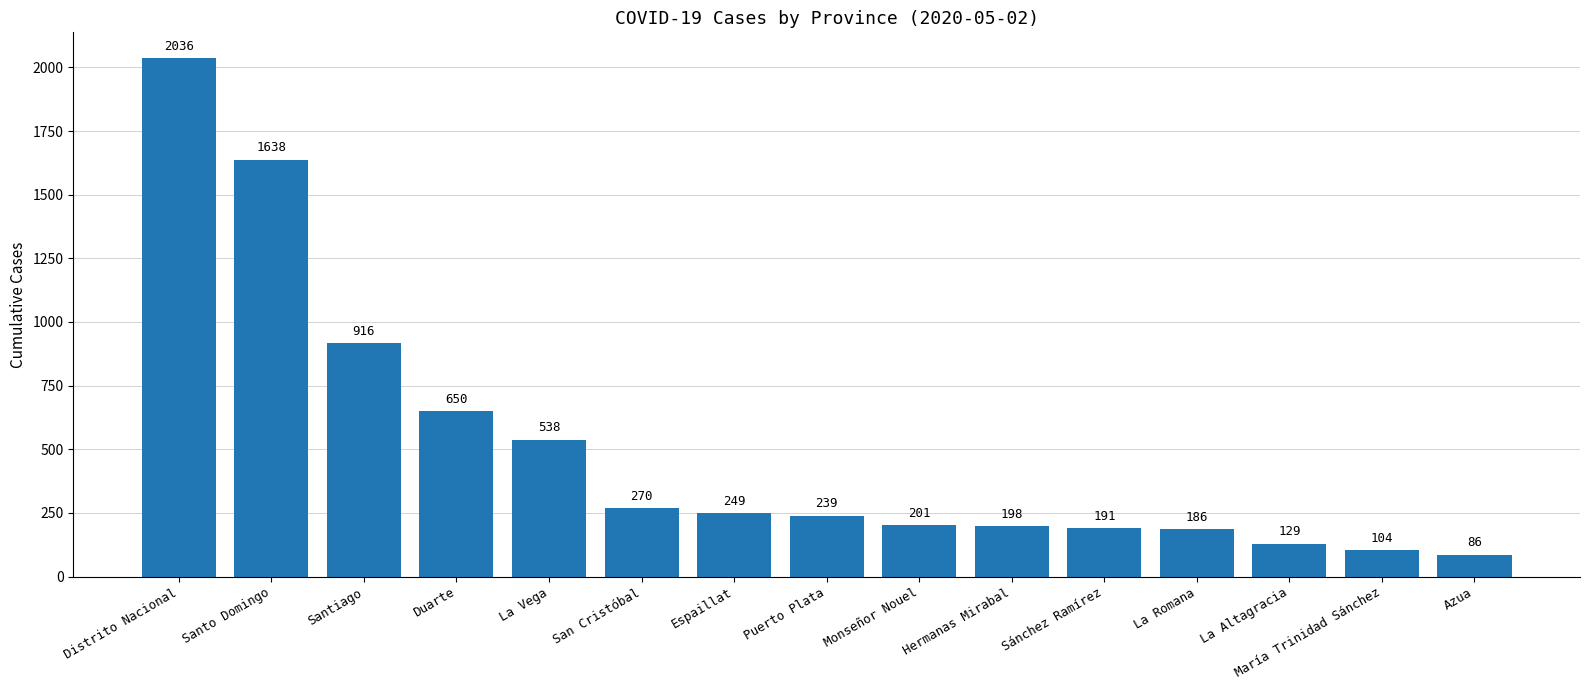

What is the label of the 4th bar from the left?

Duarte